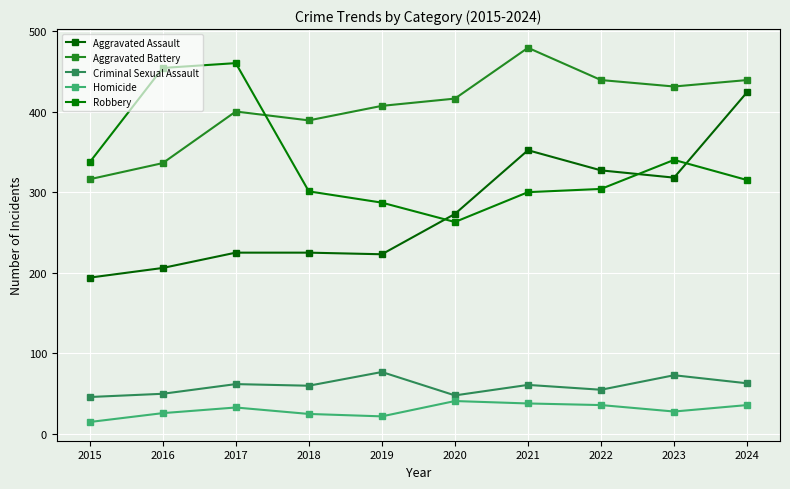

What is the difference between the second highest and second lowest values in the Aggravated Assault series?

146